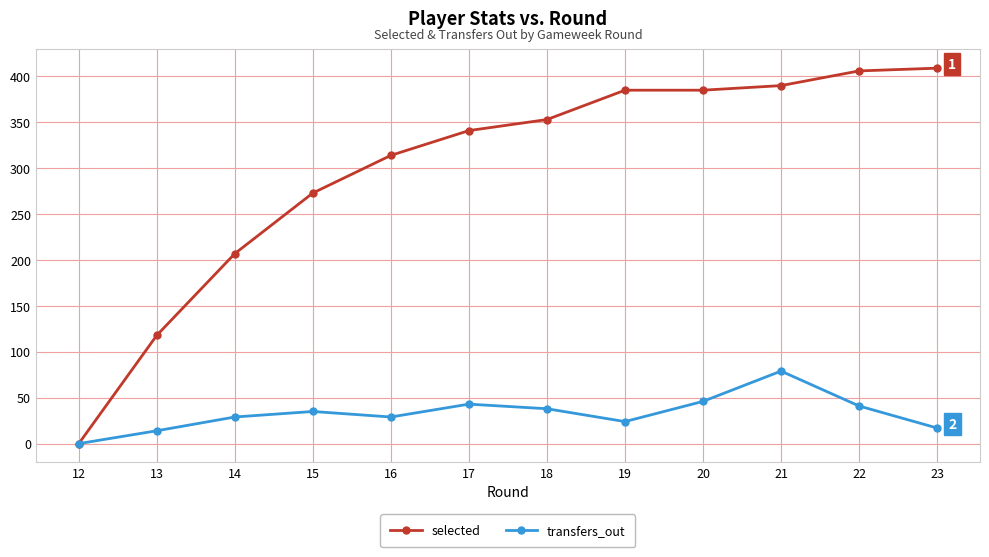

How many lines are shown in the chart?

2